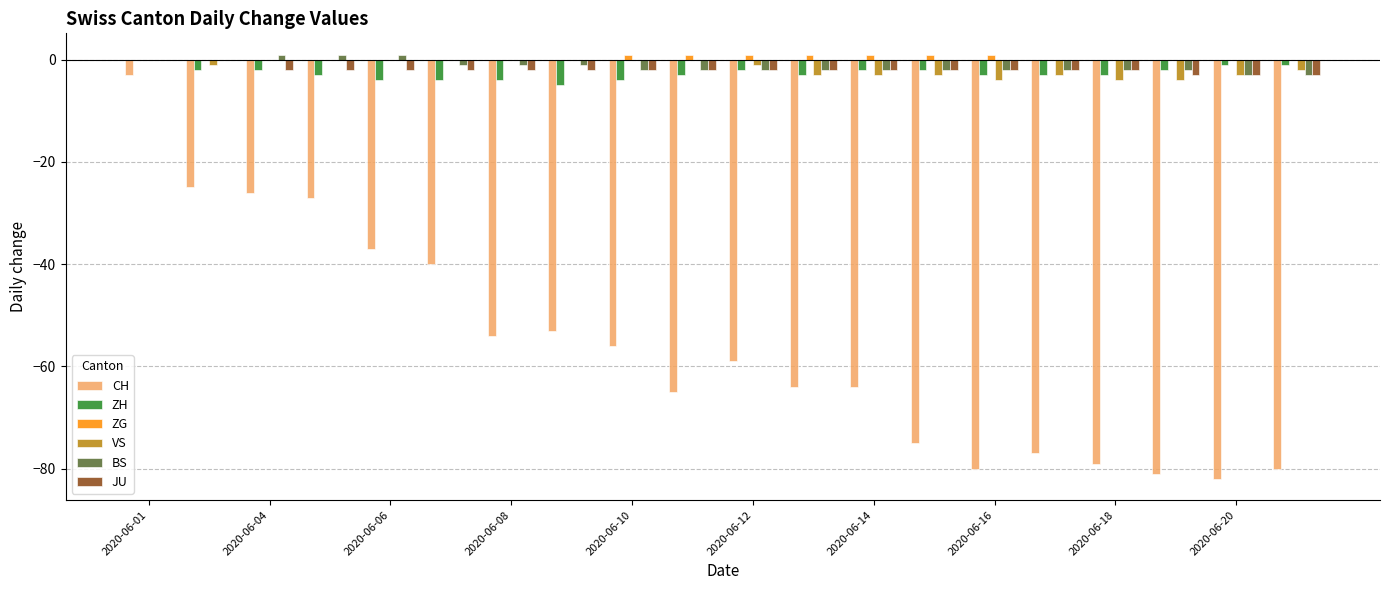

What is the sum of all VS values?

-31